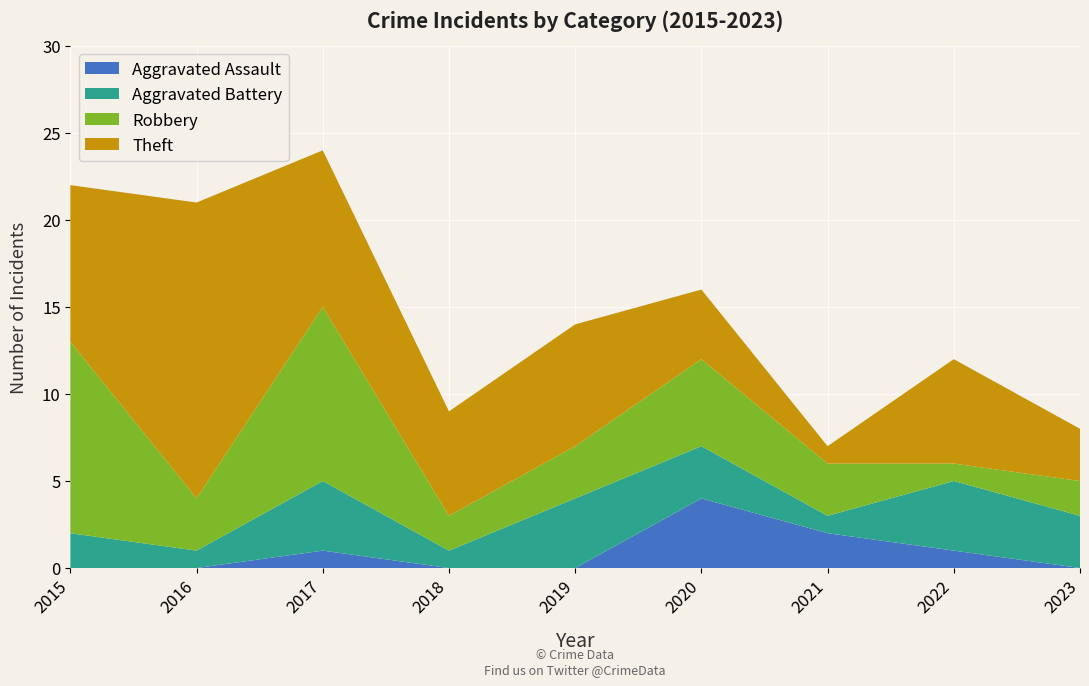

Reading left to right, list all the values displayed in this chart.

Aggravated Assault: 0	0	1	0	0	4	2	1	0
Aggravated Battery: 2	1	4	1	4	3	1	4	3
Robbery: 11	3	10	2	3	5	3	1	2
Theft: 9	17	9	6	7	4	1	6	3